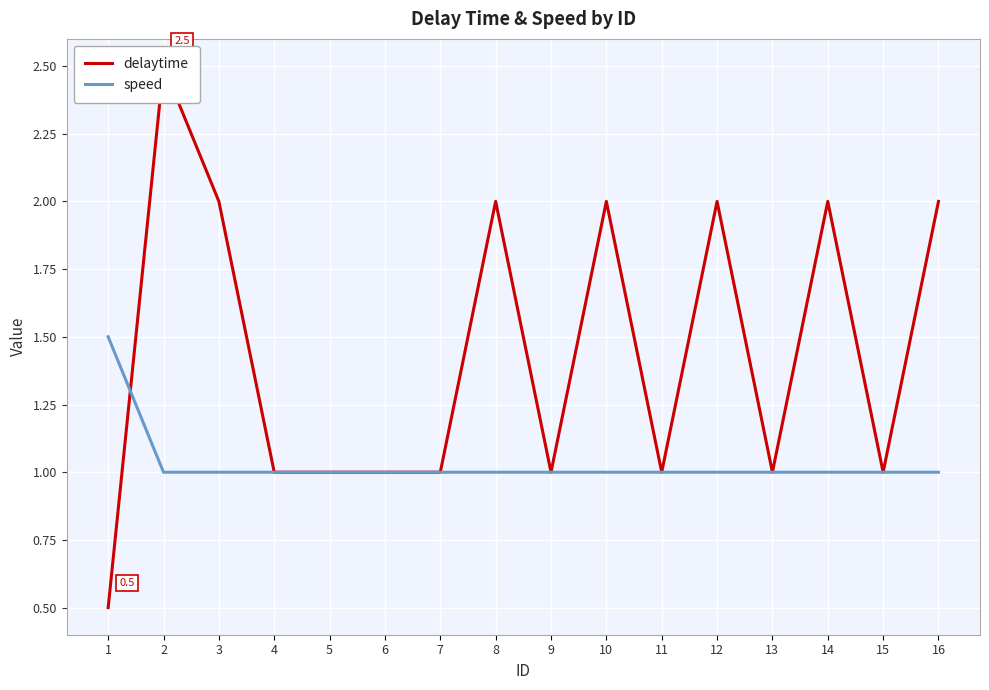

Where is delaytime nearest to the value 1?

4